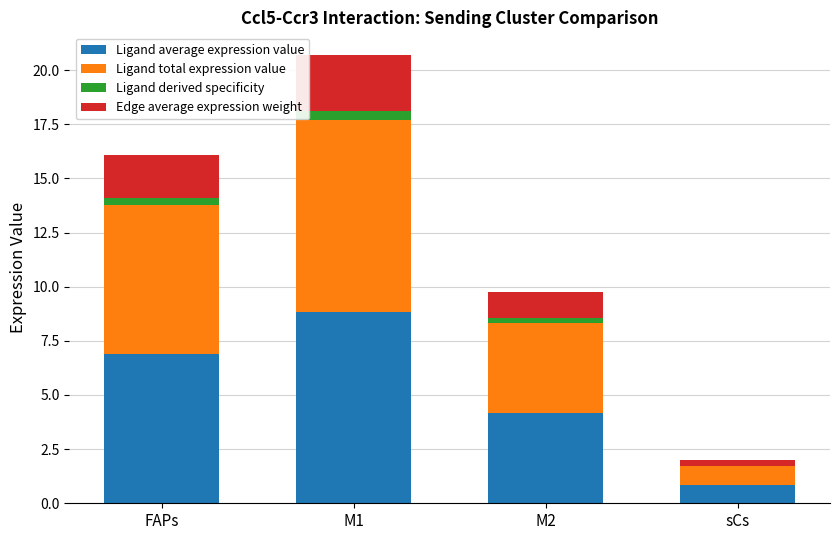

At which category is the sum across all series the highest?

M1